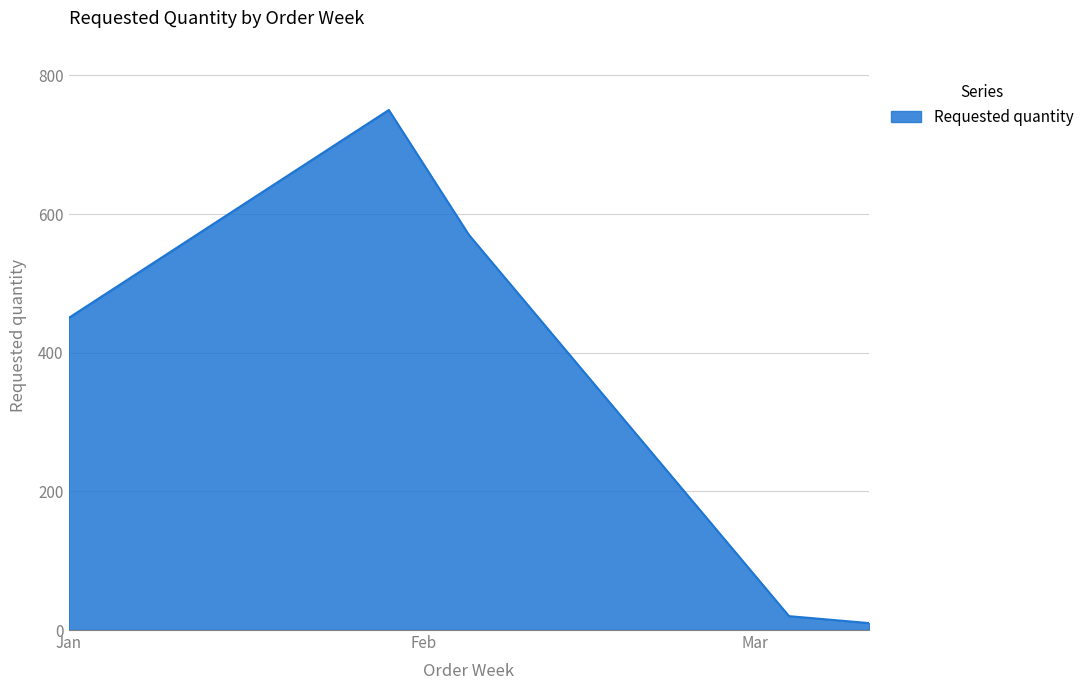

What is the difference between the maximum and minimum values?

740